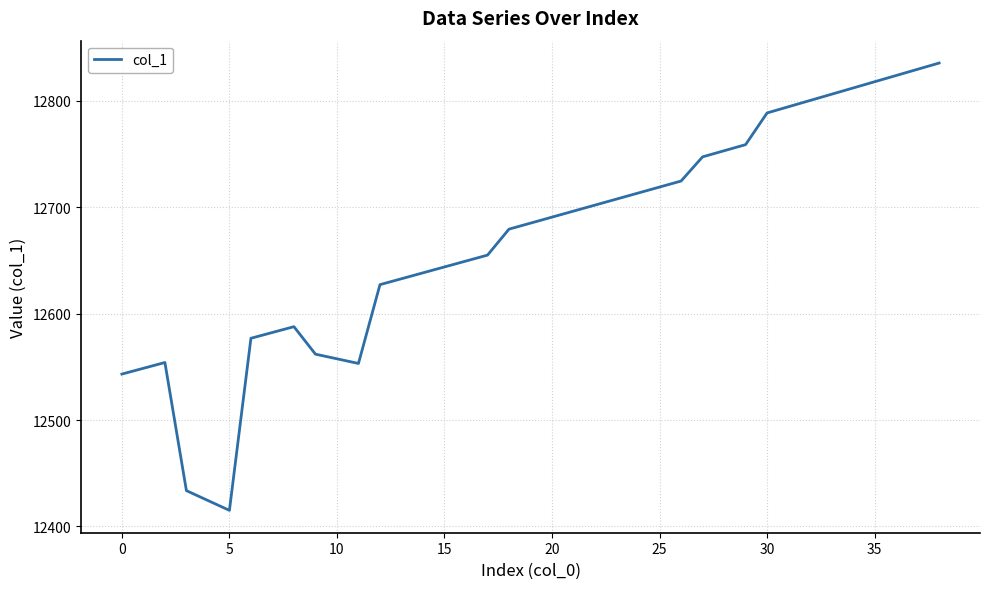

What is the maximum value shown in the chart?

12835.7